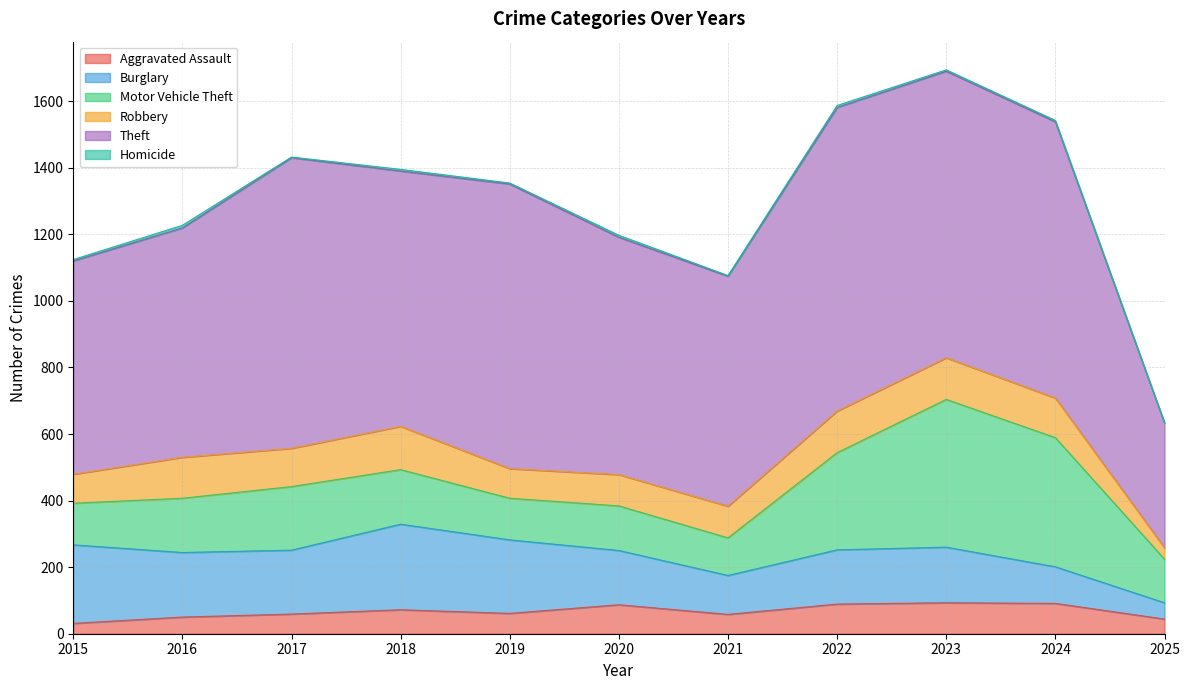

What is the total value across all series at 2021?

1076